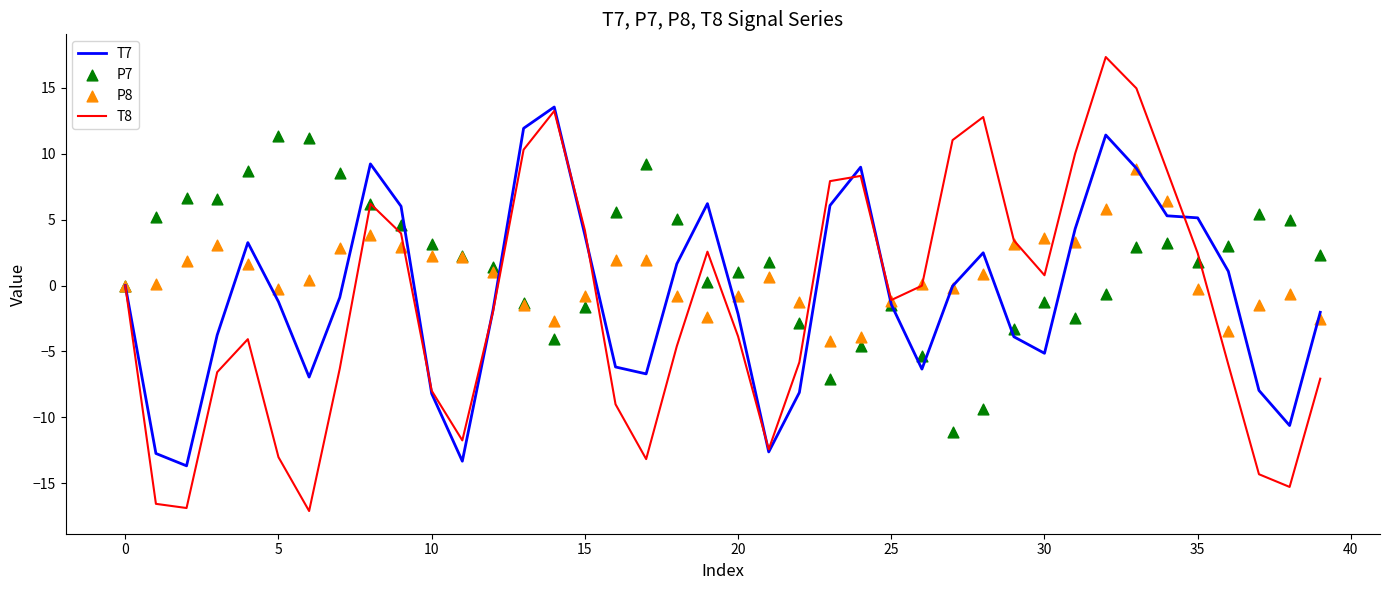

Which series reaches the maximum Y coordinate?

T8